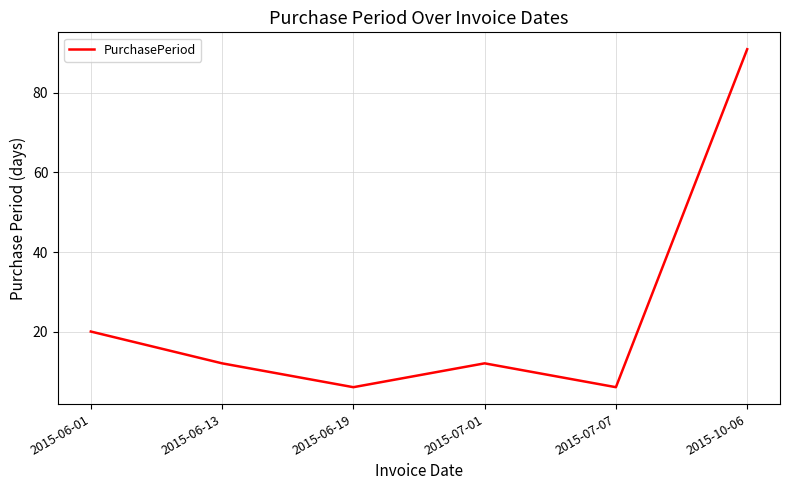

What is the ratio of the value at 2015-07-07 to the value at 2015-06-13?

0.5